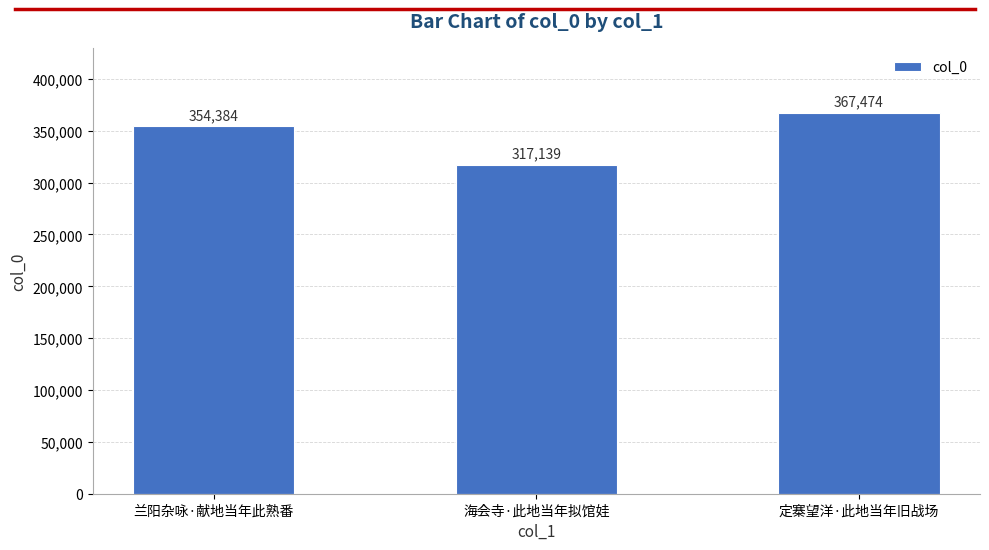

What position from the right is 兰阳杂咏·献地当年此熟番?

3